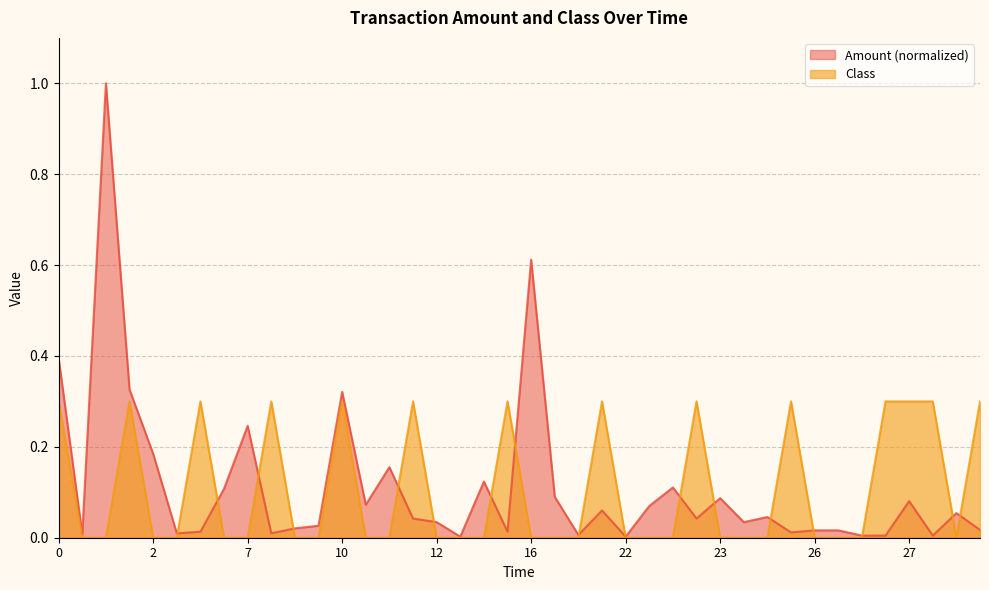

How many intersections are there between Class and Amount?

17